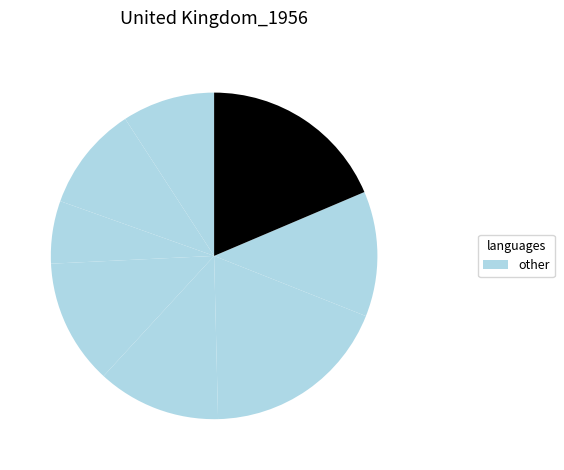

How many slices are in this pie chart?

8